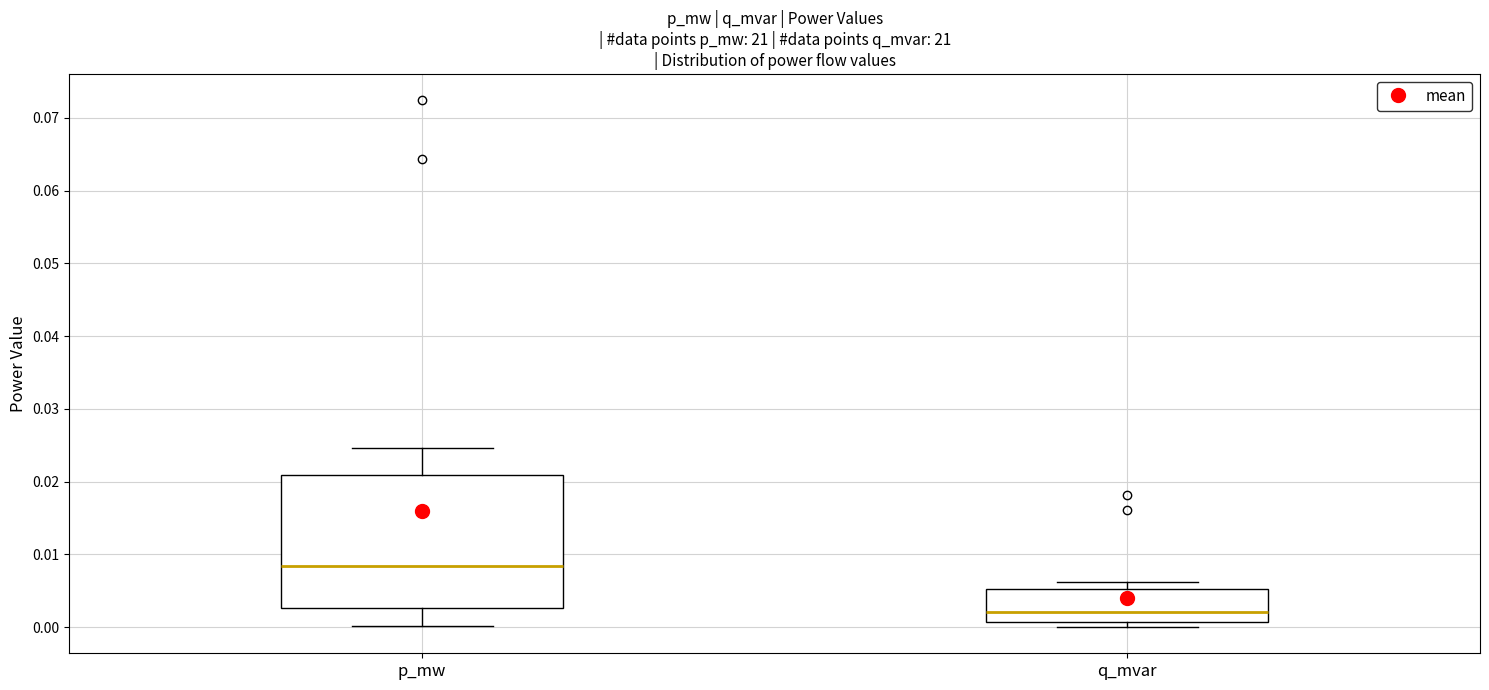

Comparing the boxes themselves (not the whiskers), which one is the tallest?

p_mw